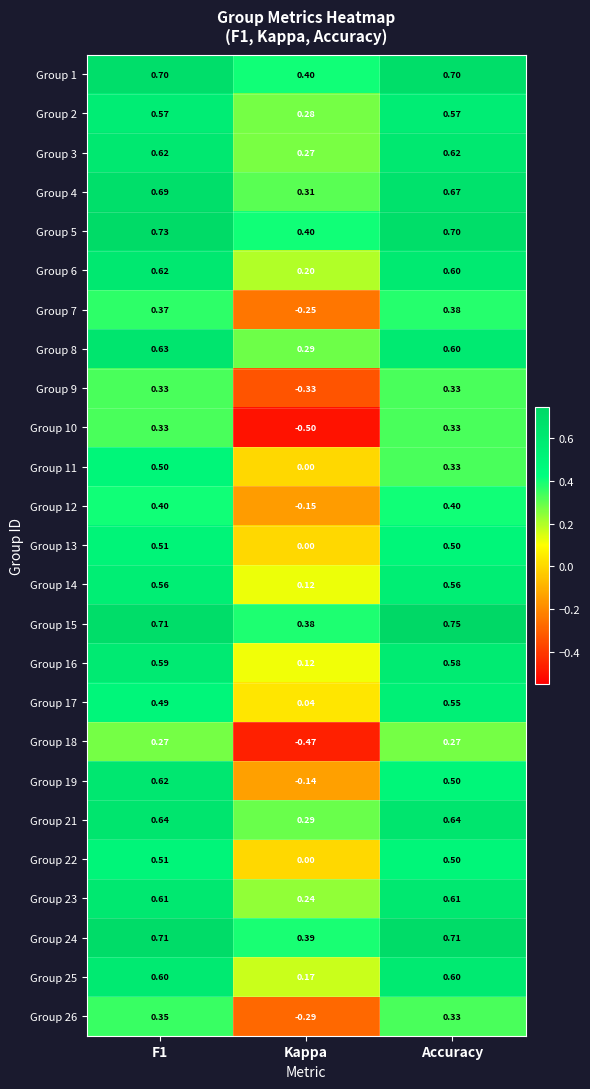

Is the value of Group 23 at Kappa greater than the value of Group 15 at F1?

No